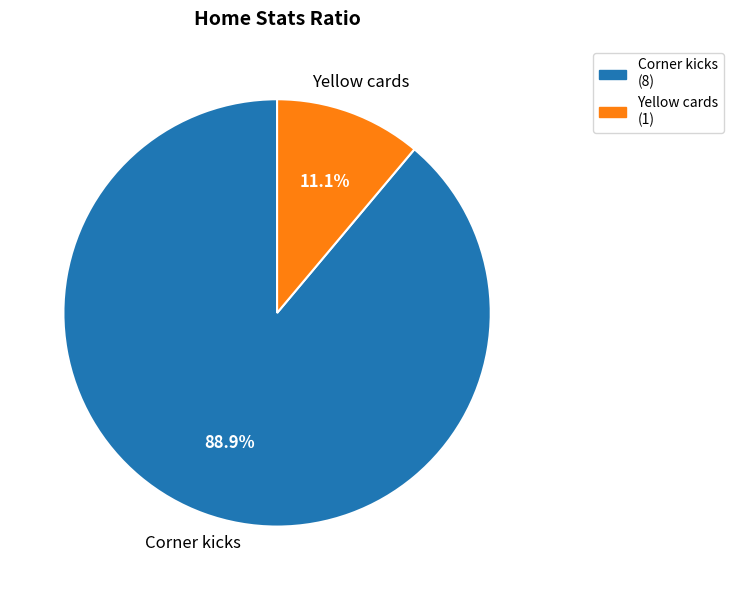

Which has a higher value, Yellow cards (1) or Corner kicks (8)?

Corner kicks (8)